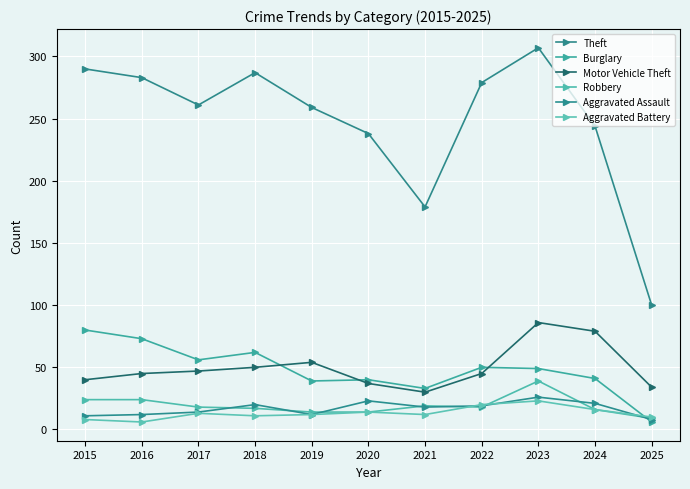

How many data points in Burglary are less than 49?

5